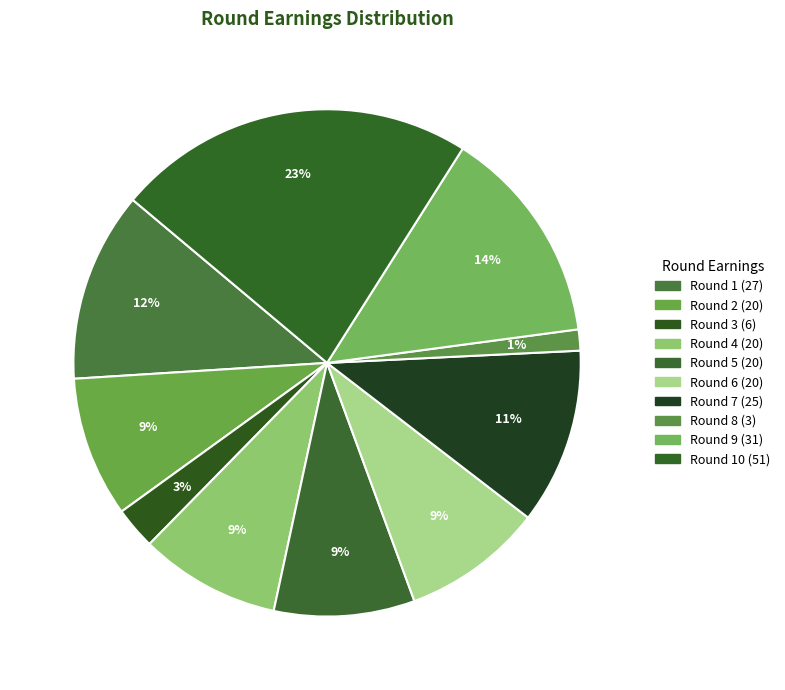

Count the number of slices in the pie.

10